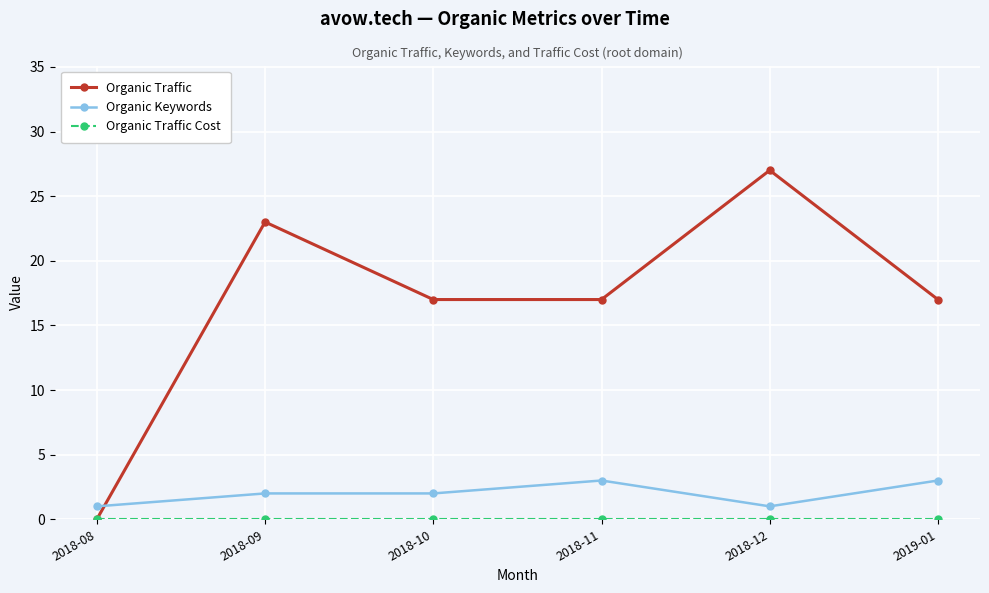

What is the label of the 2nd point from the left?

2018-09